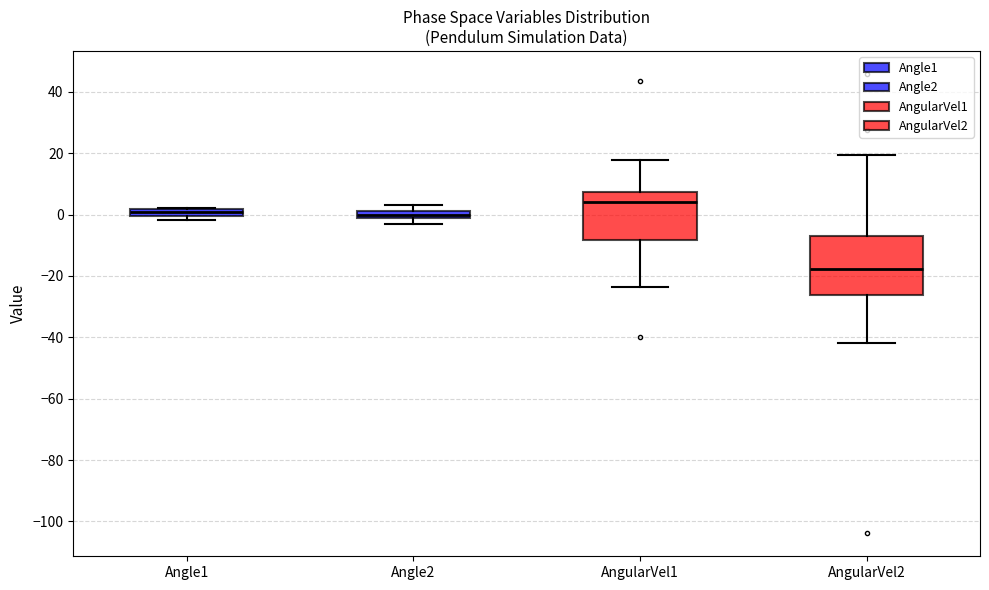

Which box has the lowest median line?

AngularVel2